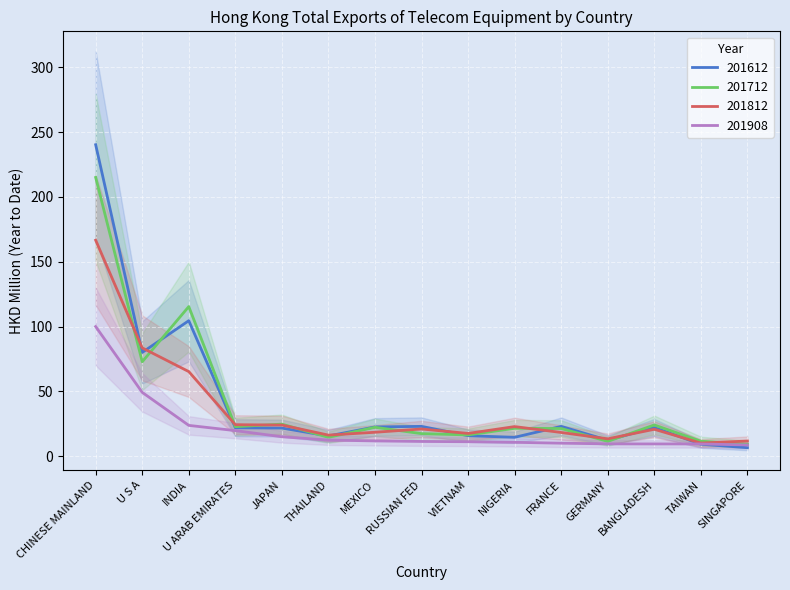

Which has a higher value, INDIA or GERMANY?

INDIA